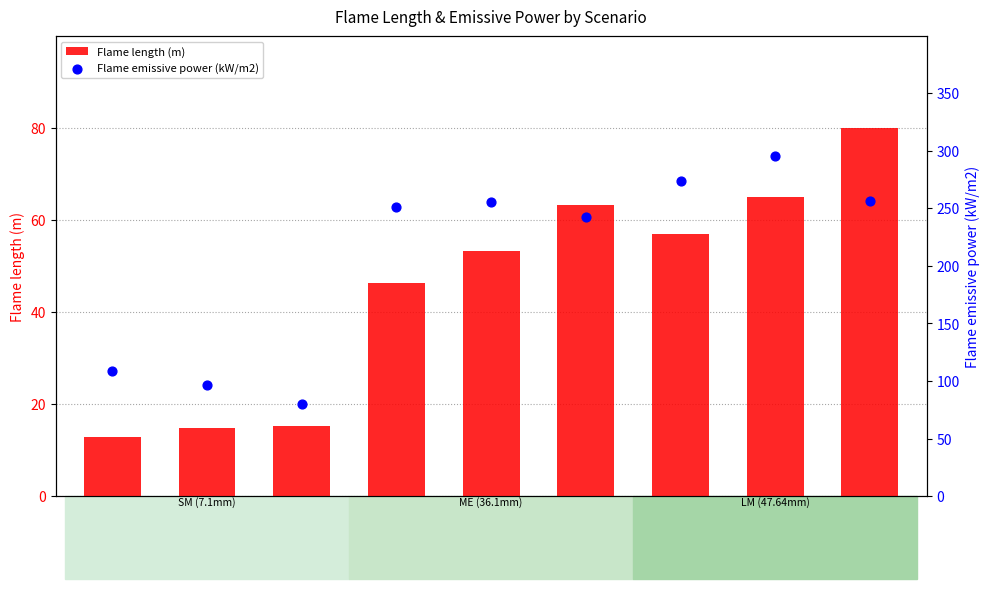

At which category is the sum across all series the highest?

7.7D (LM)